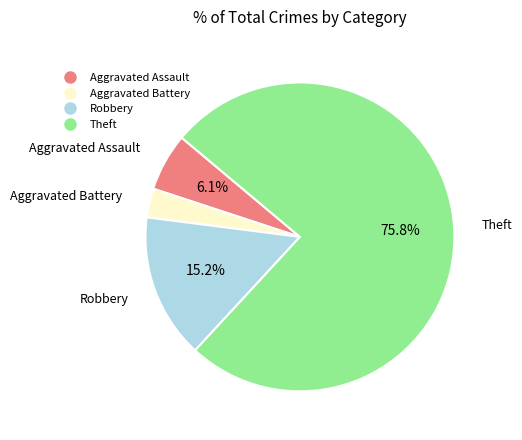

Approximately how many times larger is the value at Theft compared to Robbery?

5.0